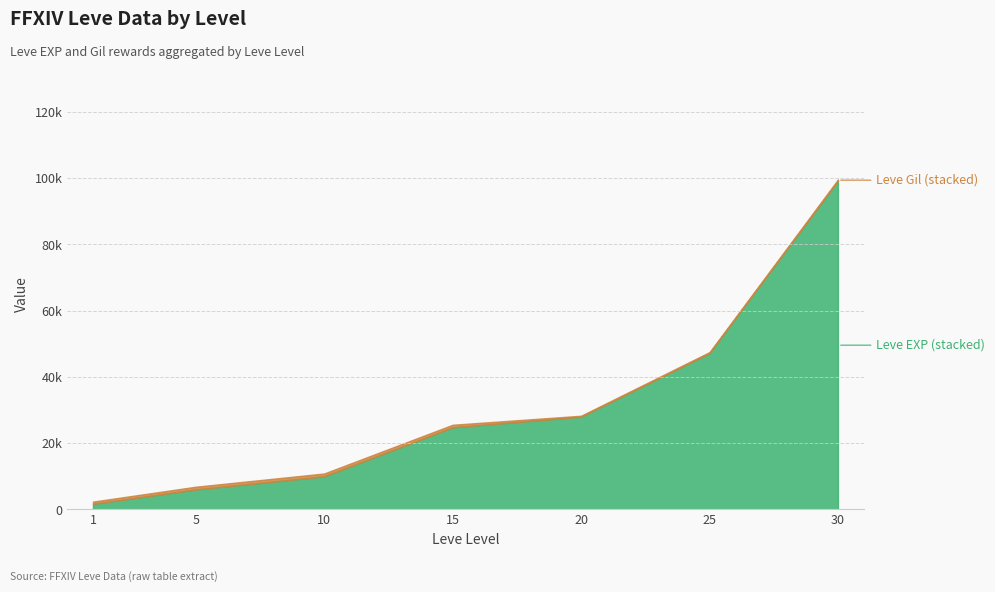

List the labels in order of Leve EXP value, largest first.

30, 25, 20, 15, 10, 5, 1